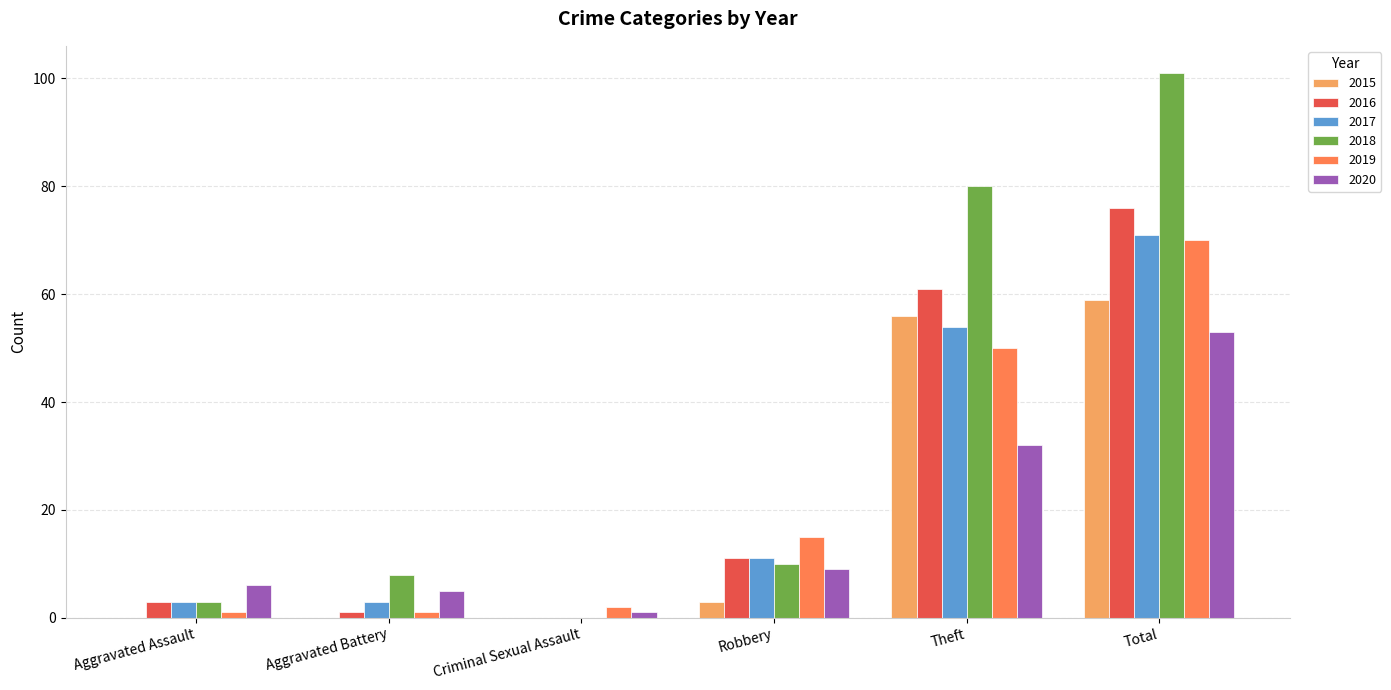

What is the spread (max minus min) of values at Theft?

48